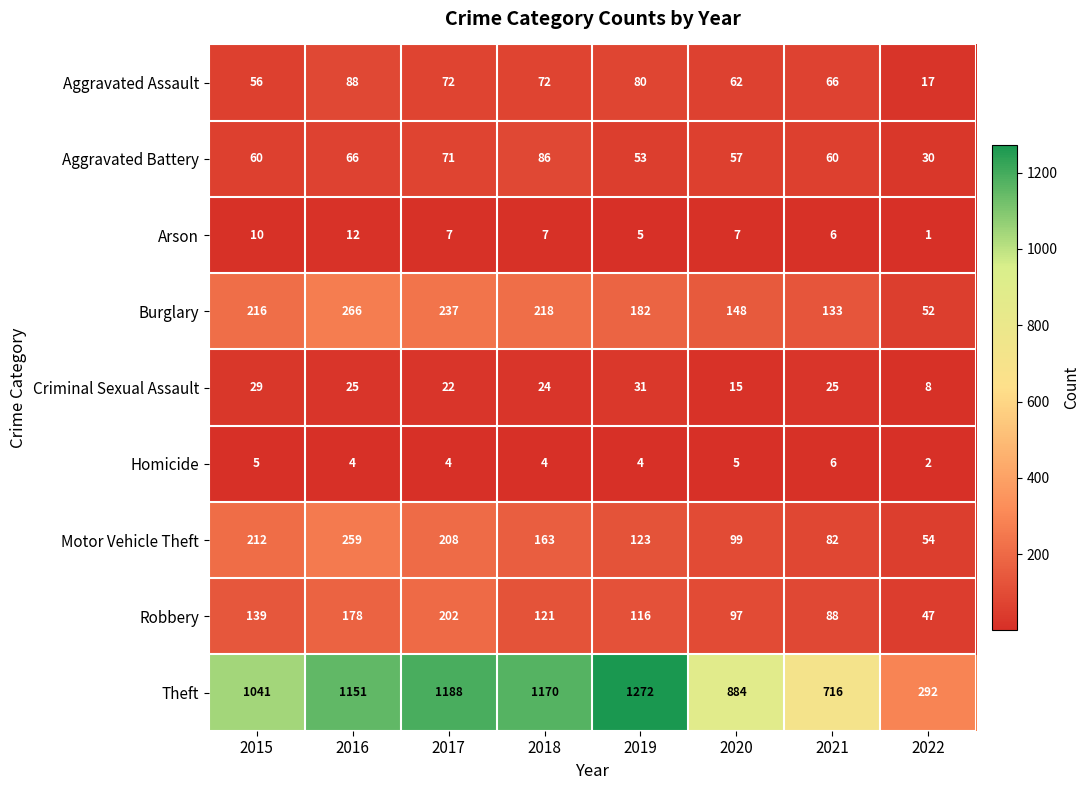

The Criminal Sexual Assault series shows 14 at 2016. True or false?

False